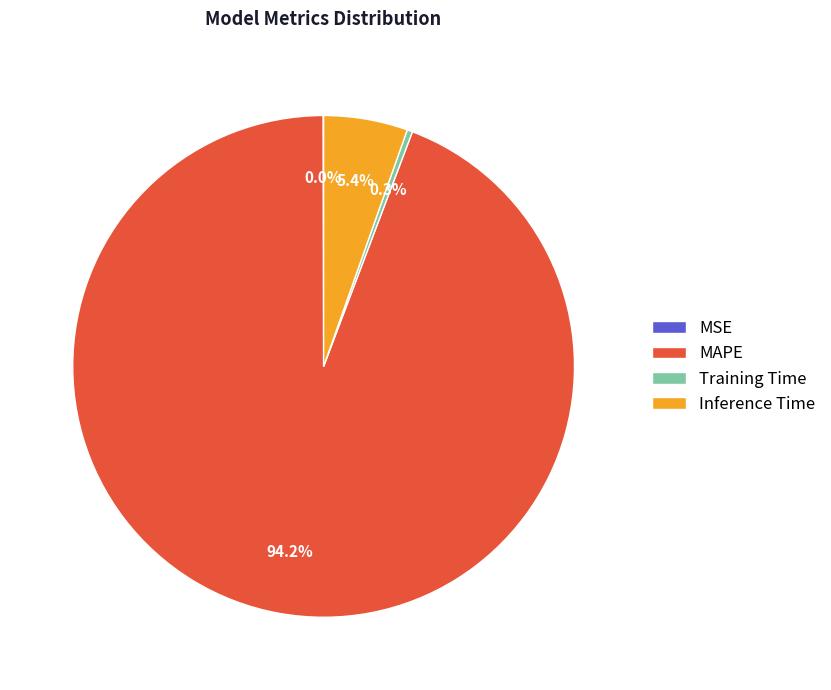

To the nearest percent, what is the average slice percentage?

25%